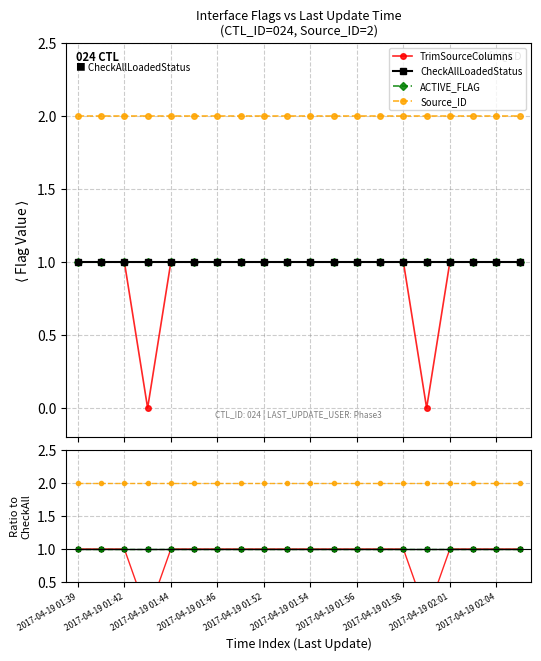

What is the sum of all TrimSourceColumns values?

18